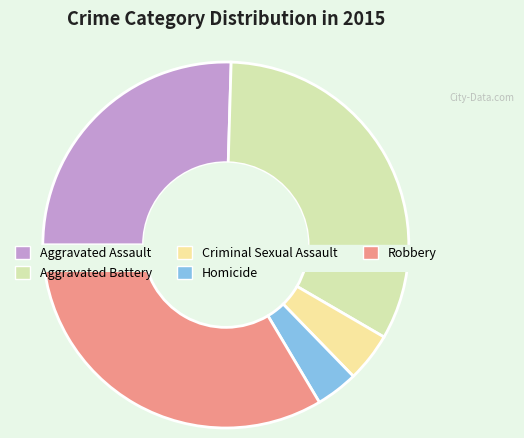

What percentage is the Robbery slice, to the nearest percent?

34%